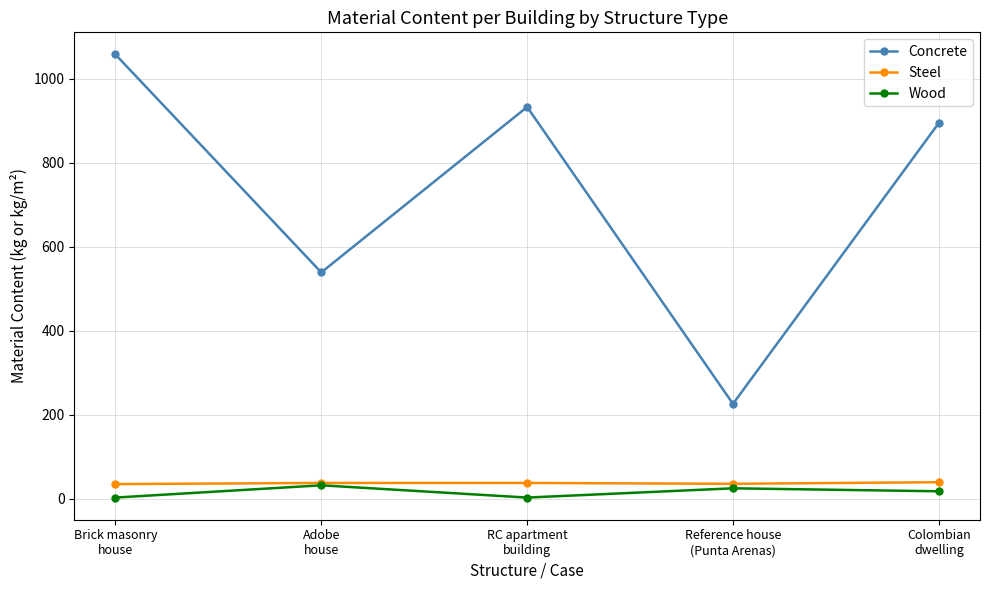

What is the difference between the Steel values at Adobe
house and Reference house
(Punta Arenas)?

2.0